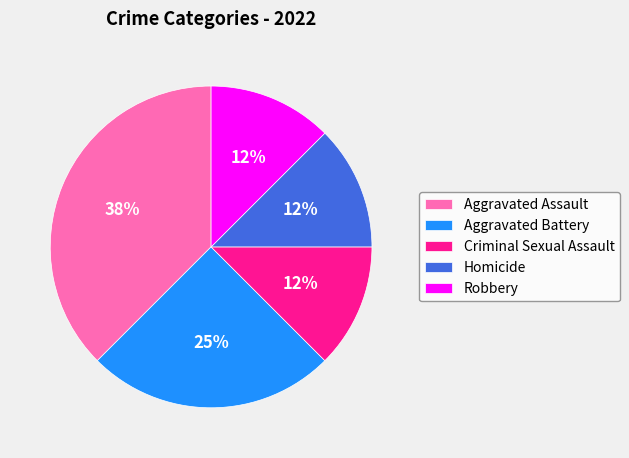

Is it true that Homicide is 12% of the pie?

True